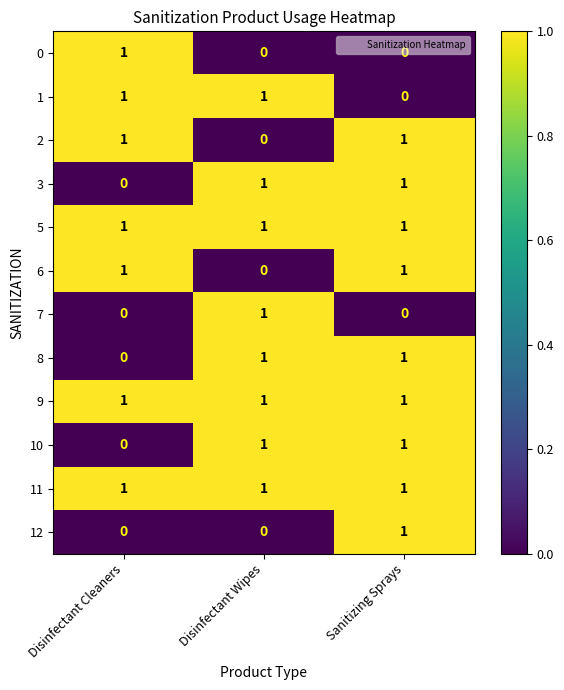

True or false: 5 has a value of 0 at Sanitizing Sprays.

False